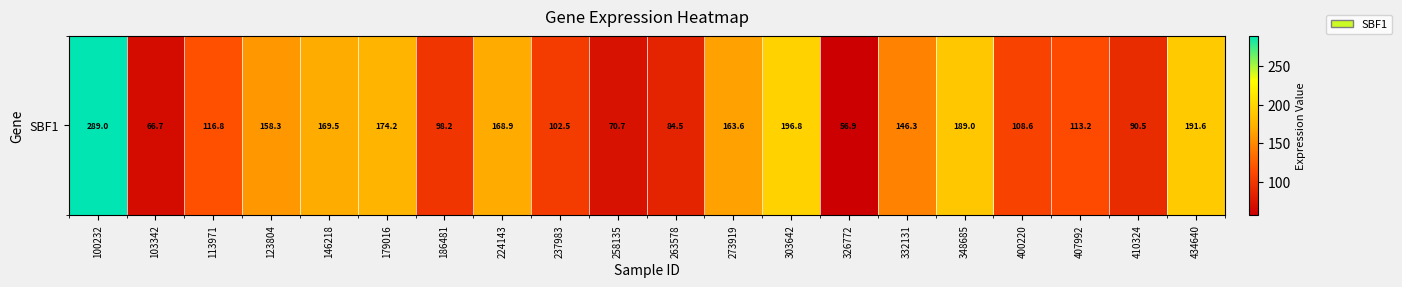

List the labels in order of value, largest first.

100232, 303642, 434640, 348685, 179016, 146218, 224143, 273919, 123804, 332131, 113971, 407992, 400220, 237983, 186481, 410324, 263578, 258135, 103342, 326772